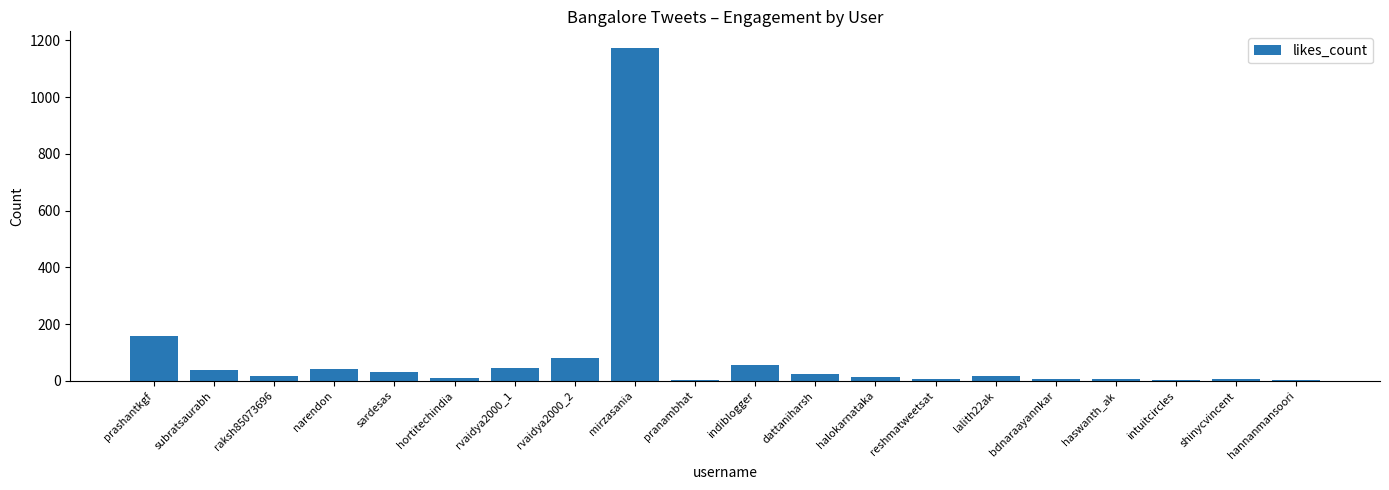

What is the maximum value shown in the chart?

1173